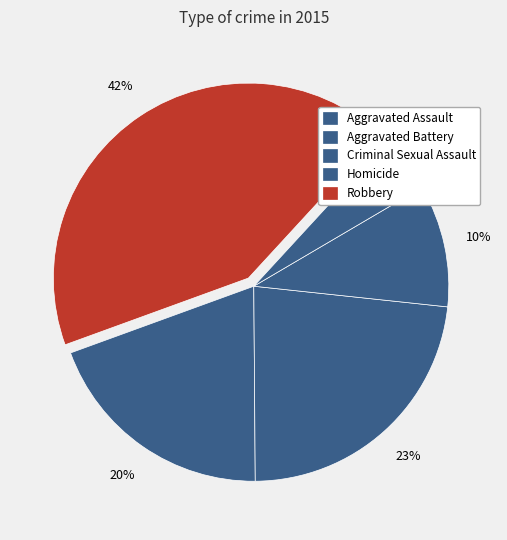

Count the number of slices in the pie.

5